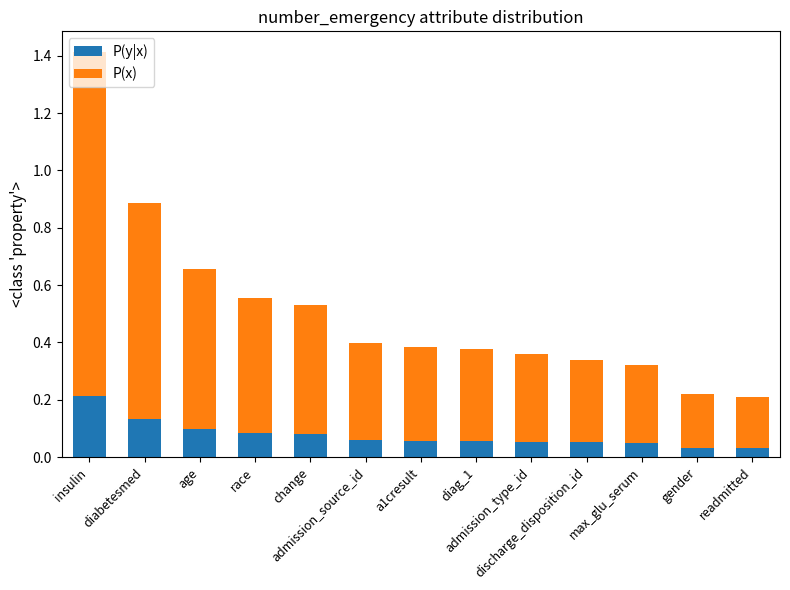

How many distinct data groups are displayed?

2